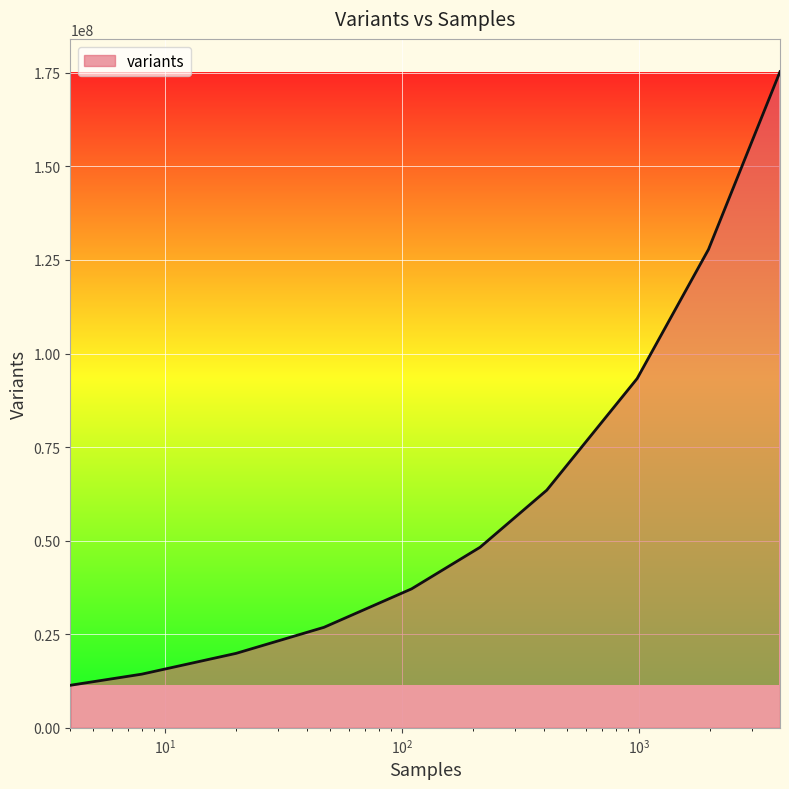

Count the number of categories in the chart.

10